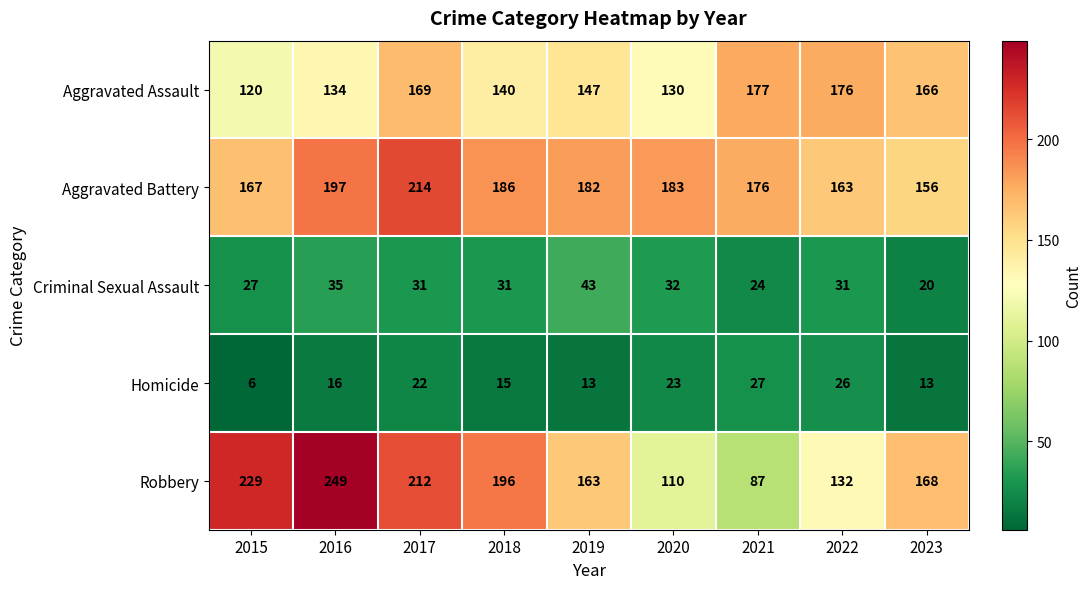

What is the difference between the highest and lowest values at 2022?

150